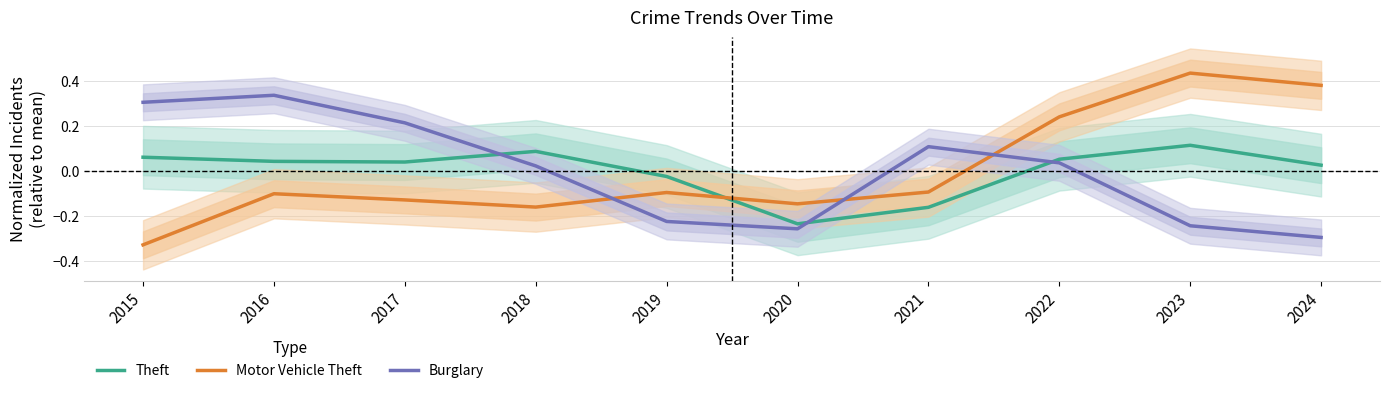

What are all the series names shown in the legend?

Theft, Motor Vehicle Theft, Burglary